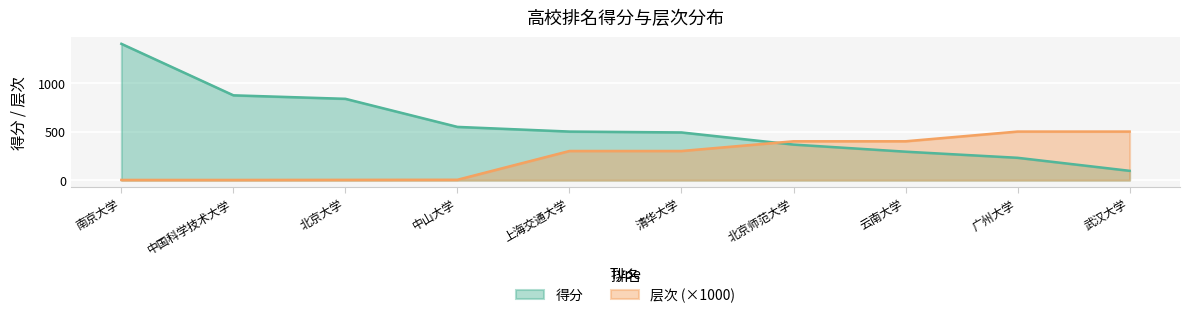

How many lines are shown in the chart?

2